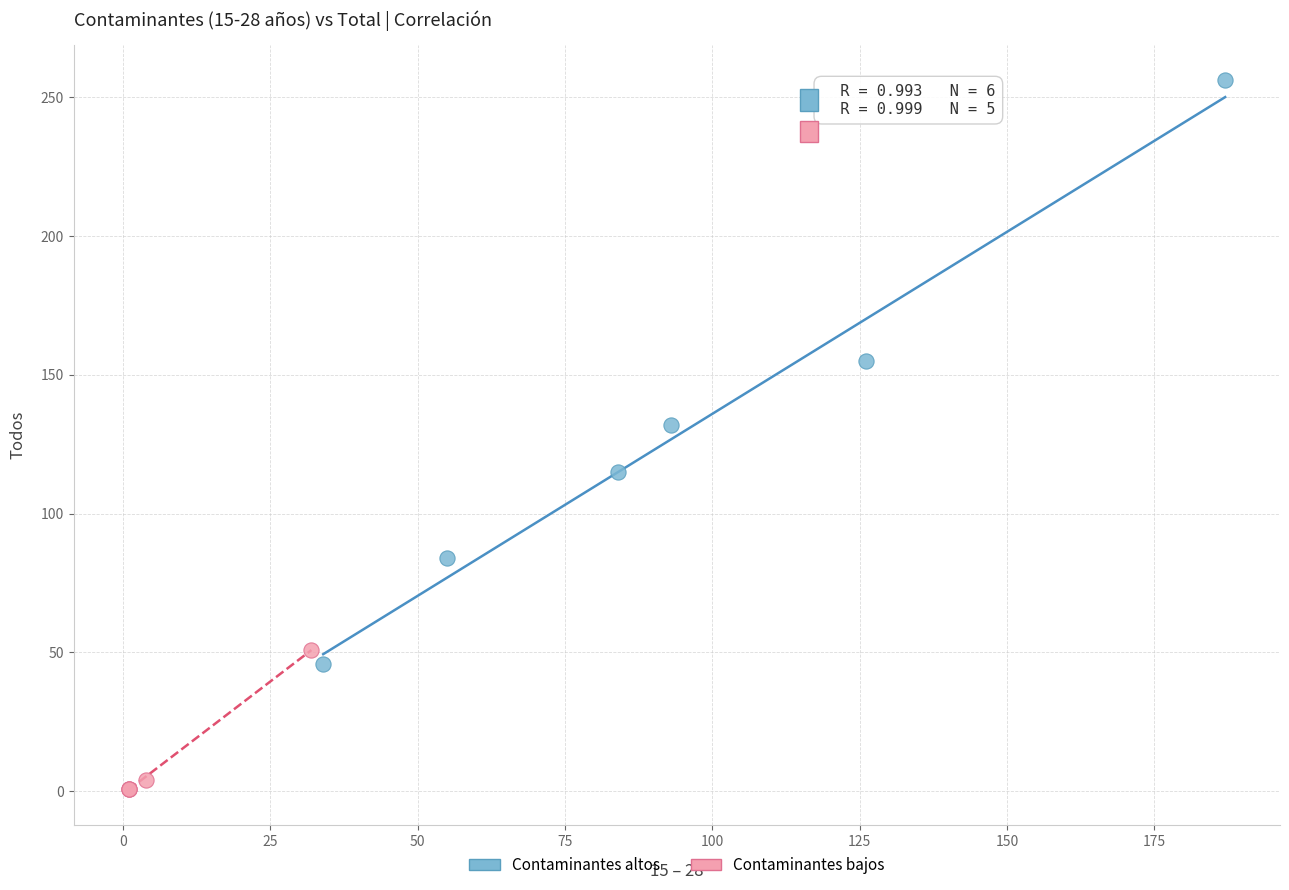

Which series has the largest Y range (max minus min)?

Contaminantes altos